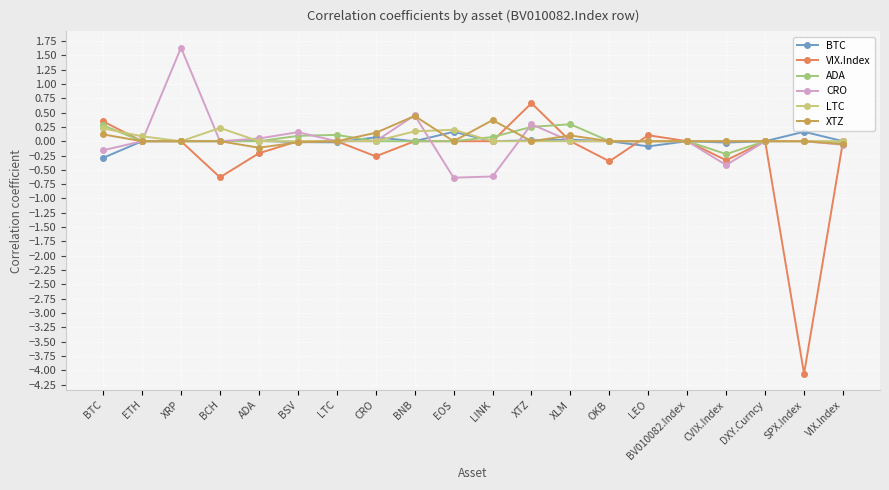

Is it true that BTC equals 0.0 at DXY.Curncy?

True